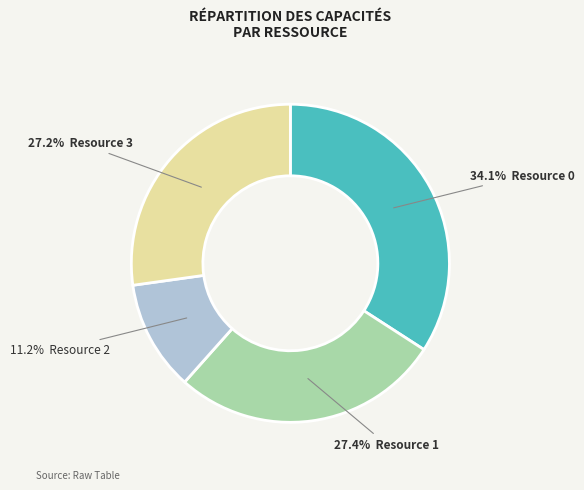

Is there any slice that represents more than half of the pie?

No